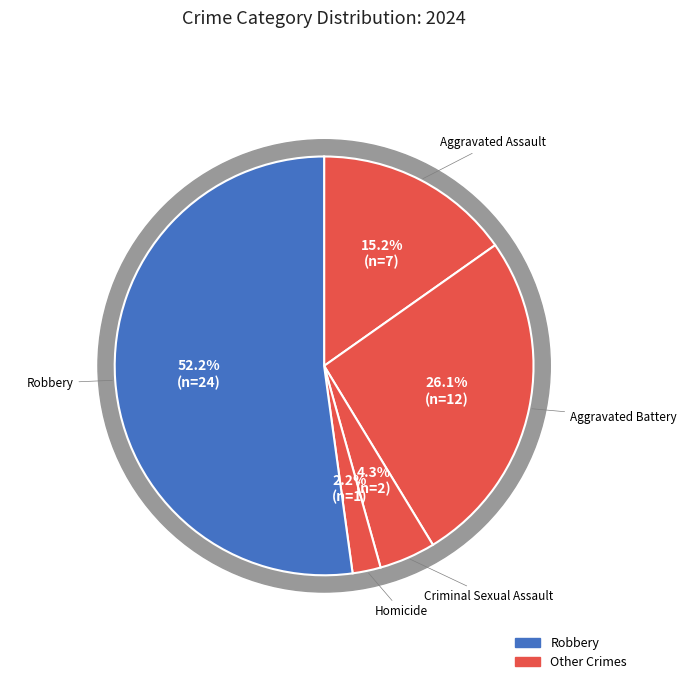

Count the number of slices in the pie.

5